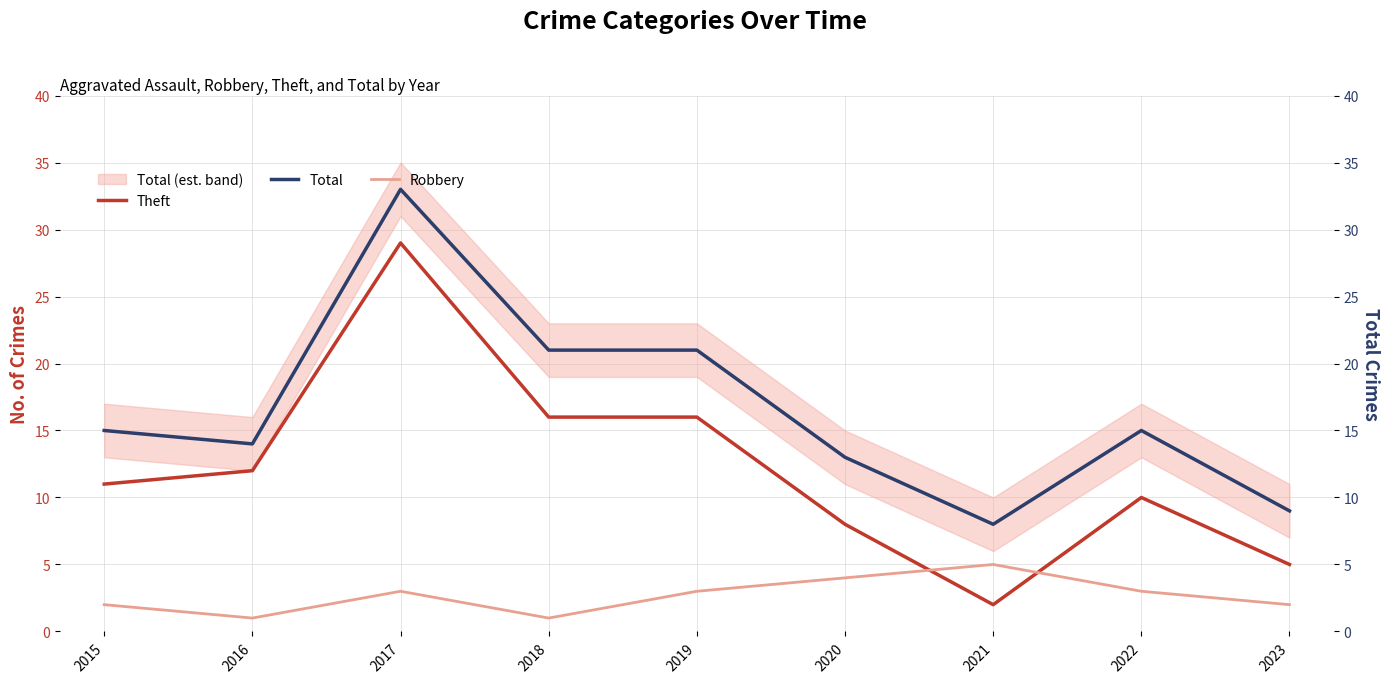

Is the value of Robbery at 2022 greater than the value of Theft at 2015?

No